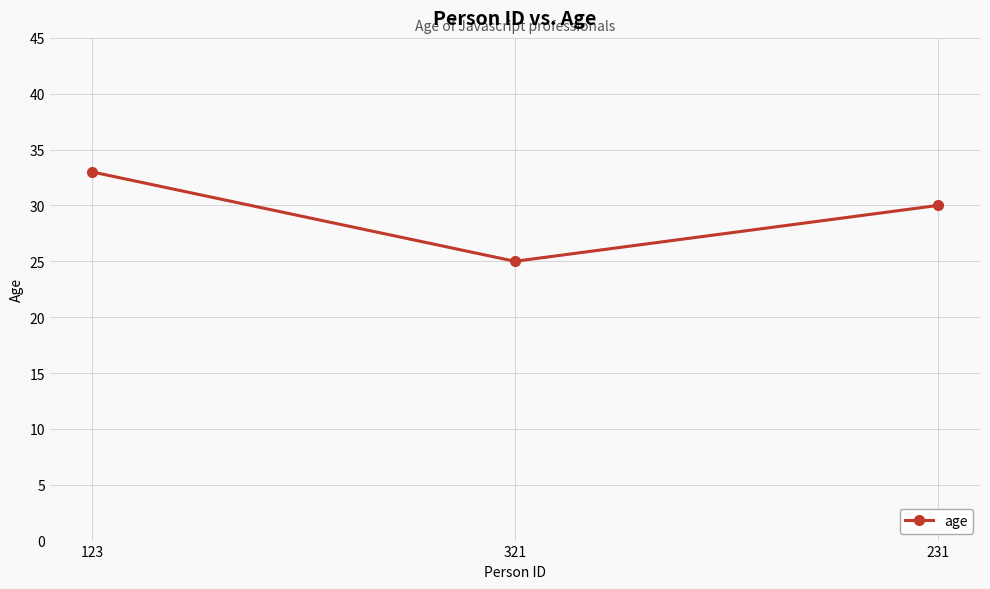

What is the greatest value displayed?

33